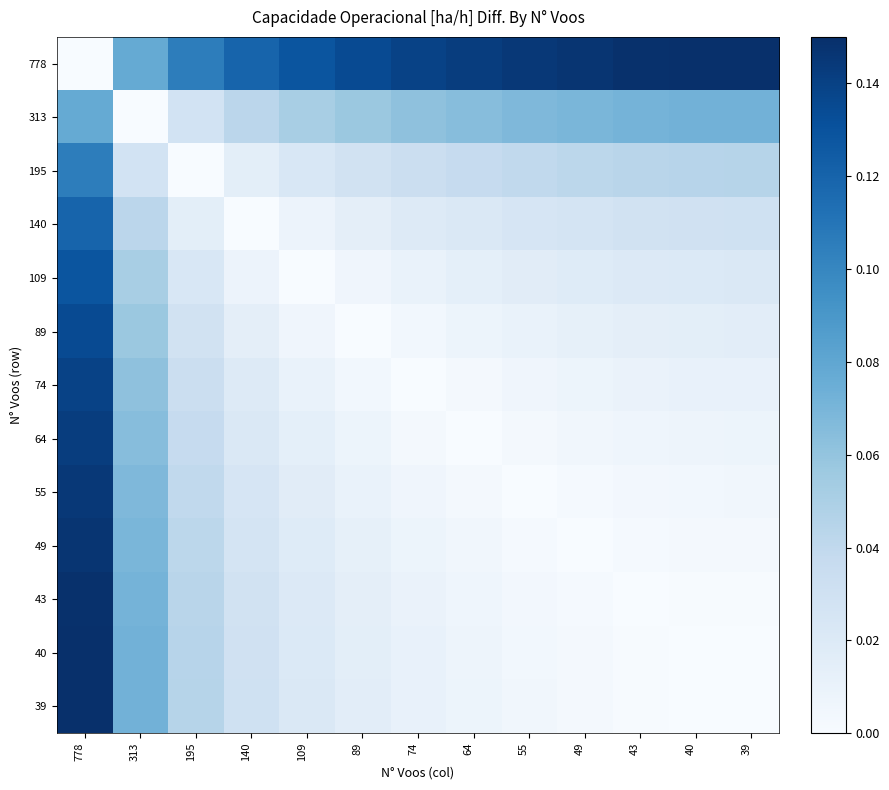

Reading left to right, what are all the values shown in this chart?

778: 778=0.0	313=0.1	195=0.1	140=0.1	109=0.1	89=0.1	74=0.1	64=0.1	55=0.1	49=0.1	43=0.1	40=0.1	39=0.1
313: 778=0.1	313=0.0	195=0.0	140=0.0	109=0.1	89=0.1	74=0.1	64=0.1	55=0.1	49=0.1	43=0.1	40=0.1	39=0.1
195: 778=0.1	313=0.0	195=0.0	140=0.0	109=0.0	89=0.0	74=0.0	64=0.0	55=0.0	49=0.0	43=0.0	40=0.0	39=0.0
140: 778=0.1	313=0.0	195=0.0	140=0.0	109=0.0	89=0.0	74=0.0	64=0.0	55=0.0	49=0.0	43=0.0	40=0.0	39=0.0
109: 778=0.1	313=0.1	195=0.0	140=0.0	109=0.0	89=0.0	74=0.0	64=0.0	55=0.0	49=0.0	43=0.0	40=0.0	39=0.0
89: 778=0.1	313=0.1	195=0.0	140=0.0	109=0.0	89=0.0	74=0.0	64=0.0	55=0.0	49=0.0	43=0.0	40=0.0	39=0.0
74: 778=0.1	313=0.1	195=0.0	140=0.0	109=0.0	89=0.0	74=0.0	64=0.0	55=0.0	49=0.0	43=0.0	40=0.0	39=0.0
64: 778=0.1	313=0.1	195=0.0	140=0.0	109=0.0	89=0.0	74=0.0	64=0.0	55=0.0	49=0.0	43=0.0	40=0.0	39=0.0
55: 778=0.1	313=0.1	195=0.0	140=0.0	109=0.0	89=0.0	74=0.0	64=0.0	55=0.0	49=0.0	43=0.0	40=0.0	39=0.0
49: 778=0.1	313=0.1	195=0.0	140=0.0	109=0.0	89=0.0	74=0.0	64=0.0	55=0.0	49=0.0	43=0.0	40=0.0	39=0.0
43: 778=0.1	313=0.1	195=0.0	140=0.0	109=0.0	89=0.0	74=0.0	64=0.0	55=0.0	49=0.0	43=0.0	40=0.0	39=0.0
40: 778=0.1	313=0.1	195=0.0	140=0.0	109=0.0	89=0.0	74=0.0	64=0.0	55=0.0	49=0.0	43=0.0	40=0.0	39=0.0
39: 778=0.1	313=0.1	195=0.0	140=0.0	109=0.0	89=0.0	74=0.0	64=0.0	55=0.0	49=0.0	43=0.0	40=0.0	39=0.0